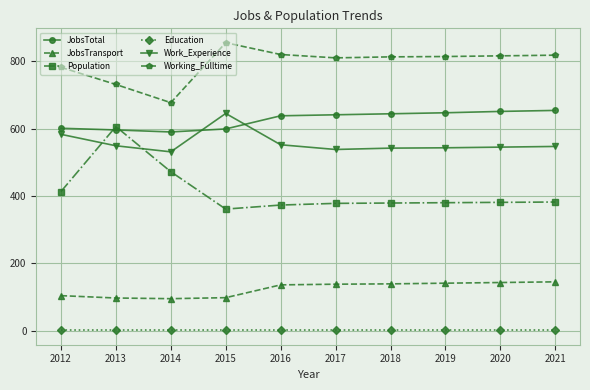

Which series has the widest spread of values?

Population